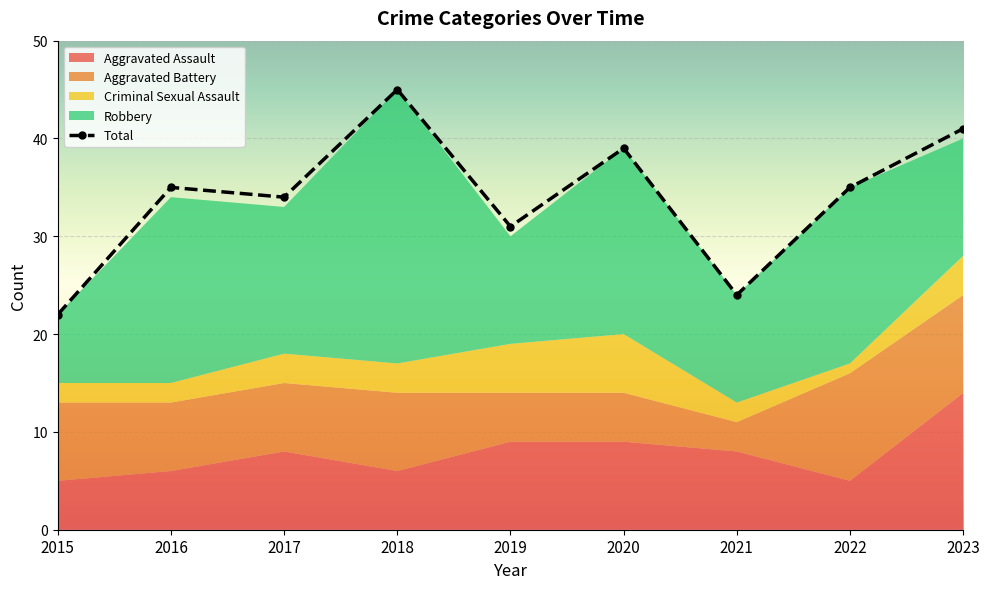

Which category has the lowest value across all series?

2015